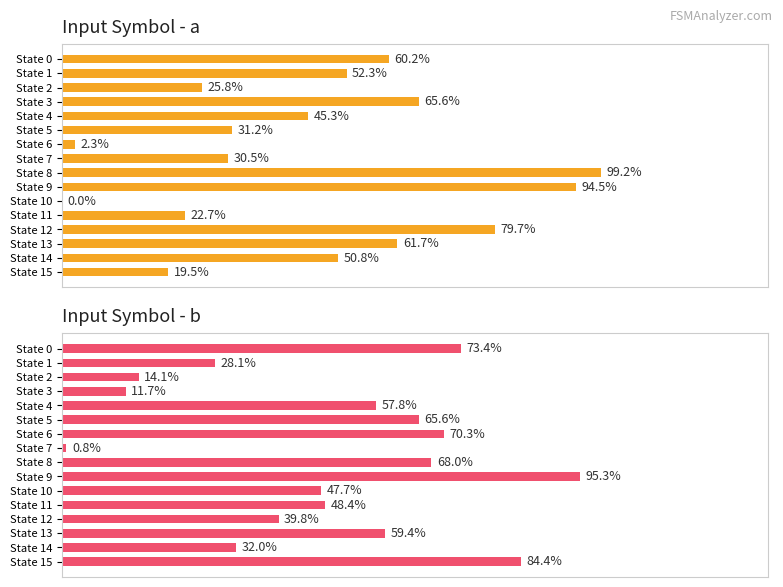

Which has a higher value, State 4 or State 15?

State 4